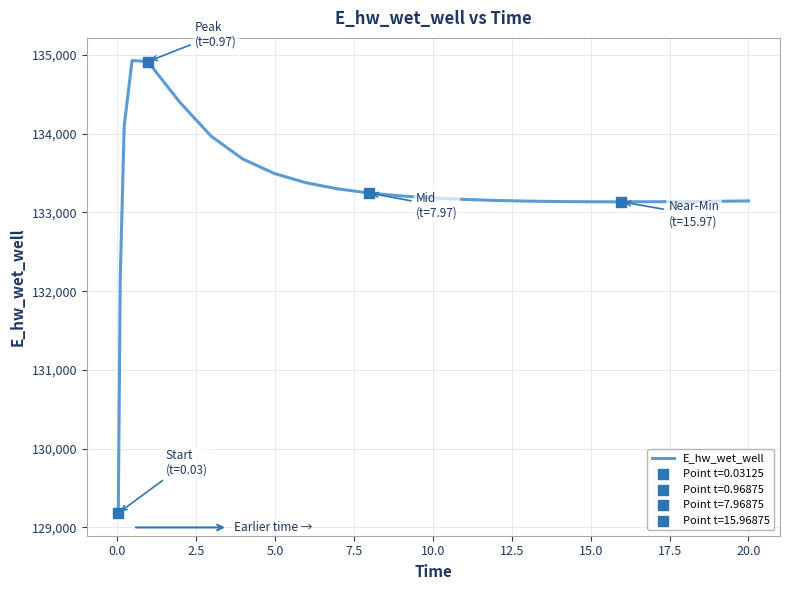

What is the maximum value shown in the chart?

134929.2